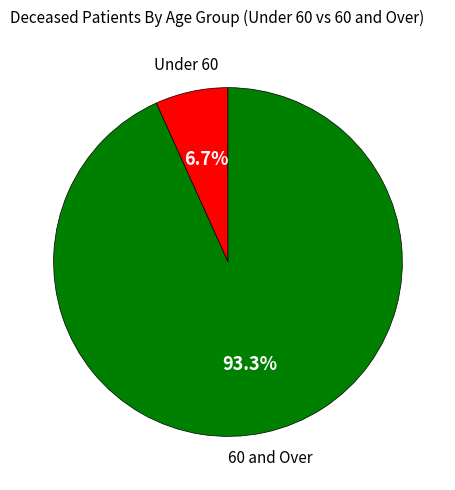

Does any single category account for the majority?

Yes